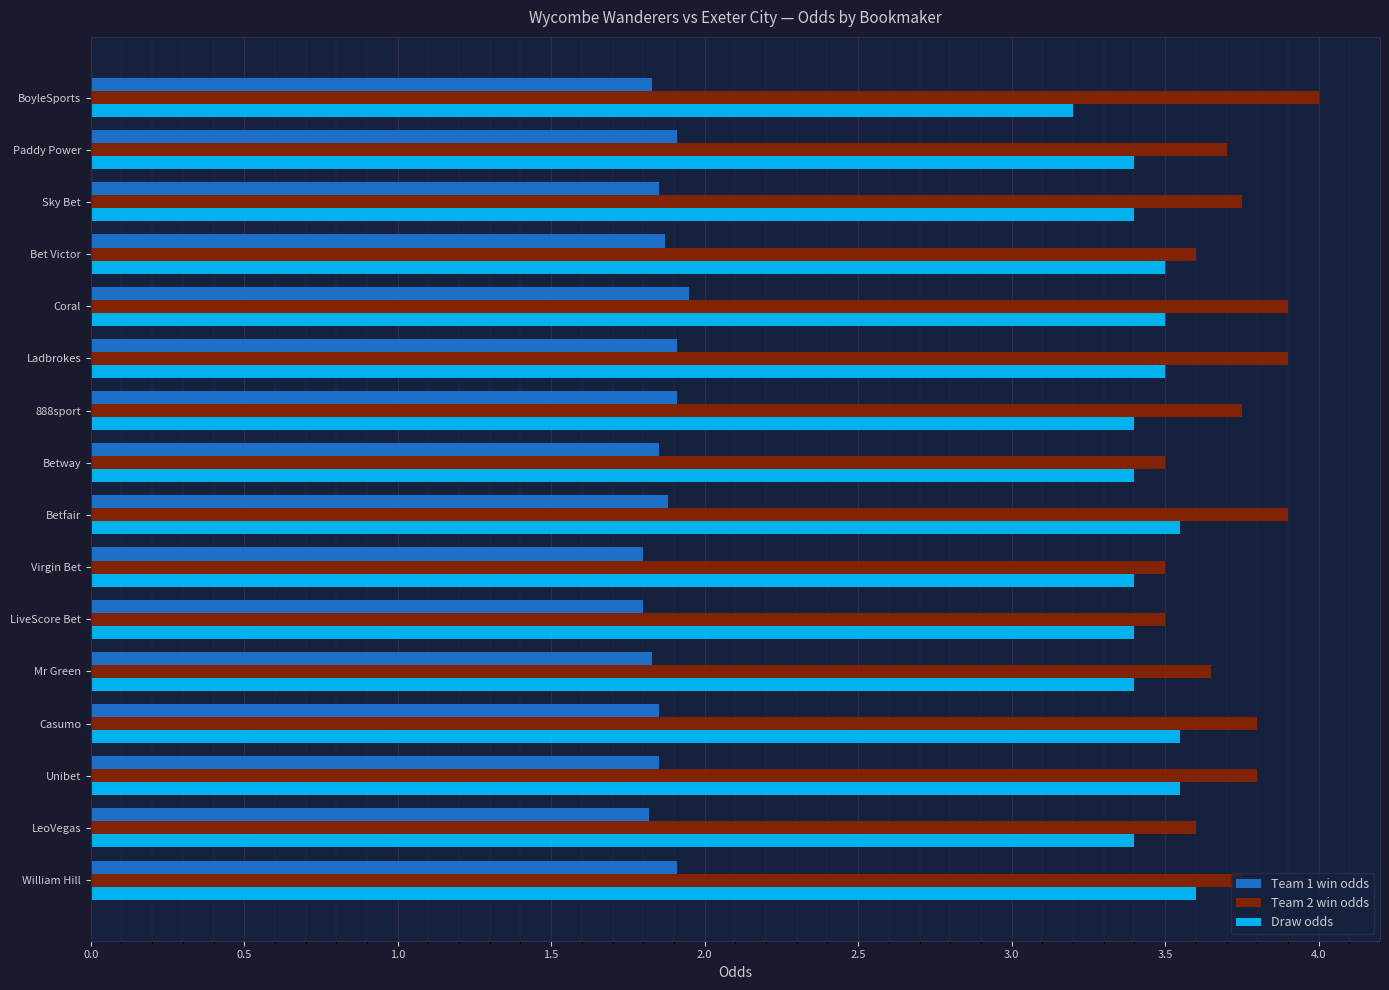

Rank the series at Paddy Power from highest to lowest value.

Team 2 win odds, Draw odds, Team 1 win odds